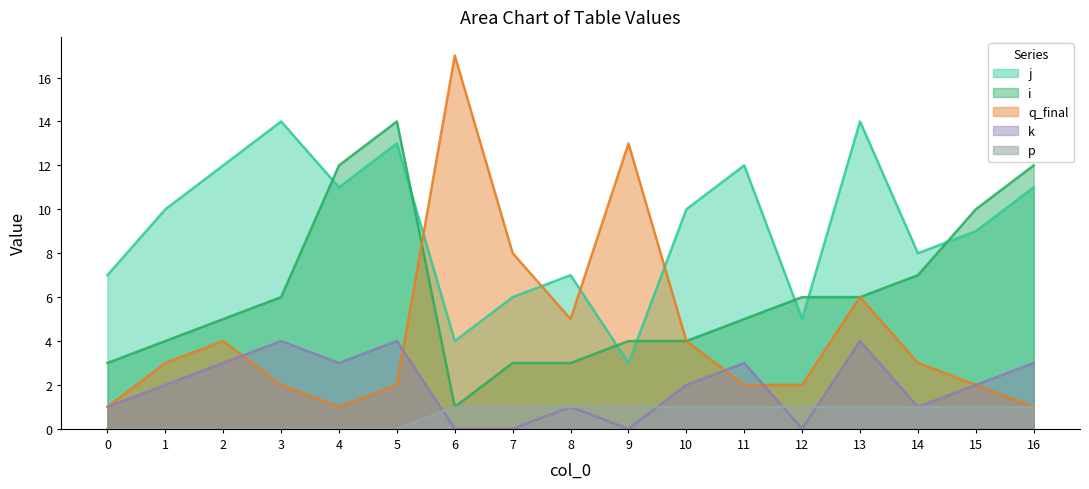

How many lines are shown in the chart?

5